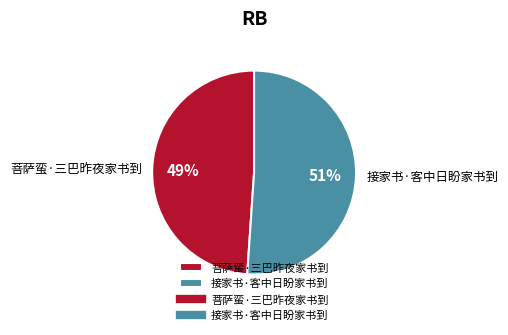

Rank the categories by value from highest to lowest.

接家书·客中日盼家书到, 菩萨蛮·三巴昨夜家书到